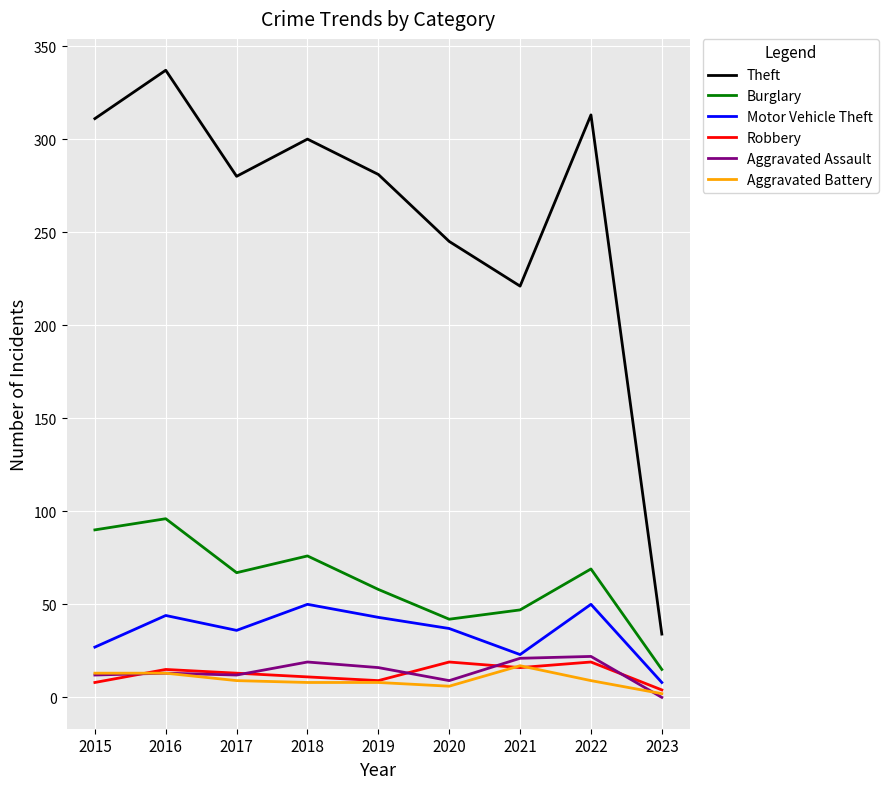

Is the value of Theft at 2016 greater than the value of Burglary at 2021?

Yes